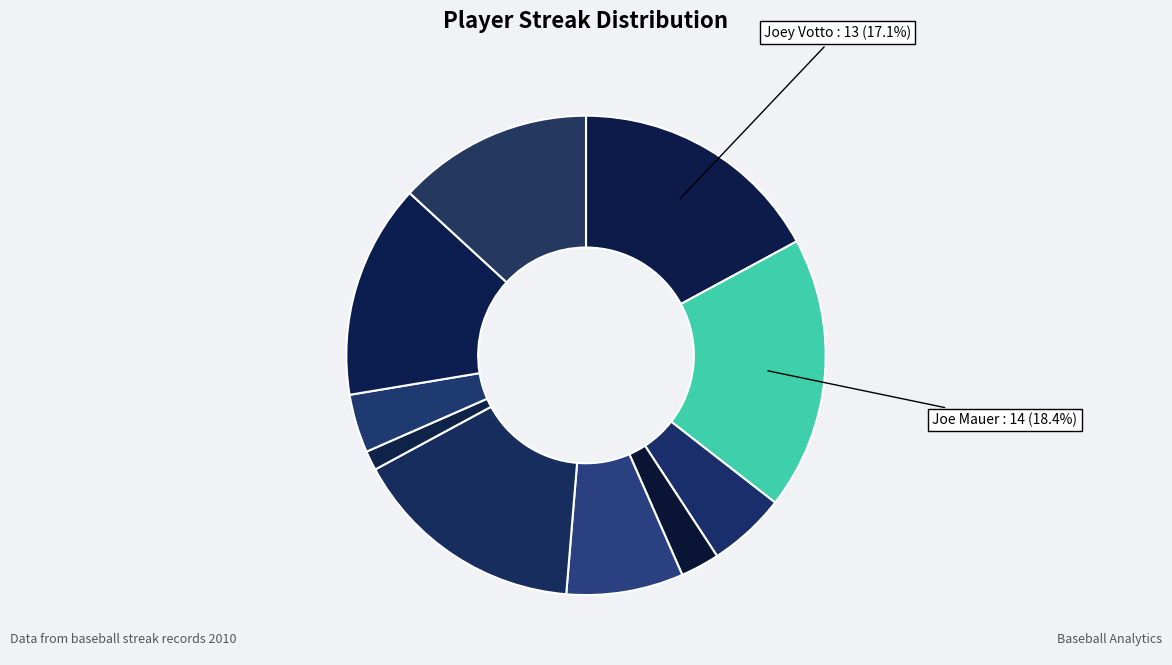

Is there a majority slice in this chart?

No